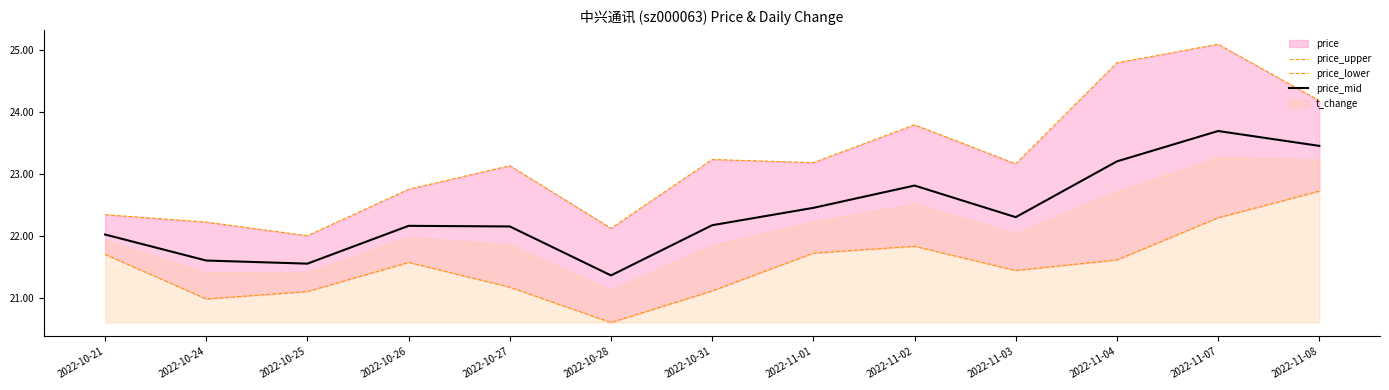

The price_upper series shows 7.5 at 2022-11-07. True or false?

False